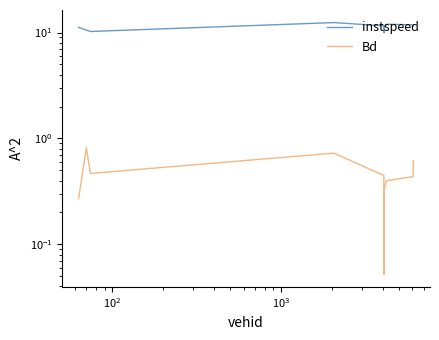

The value of instspeed at $\mathdefault{10^{4}}$ is 7.7. True or false?

False